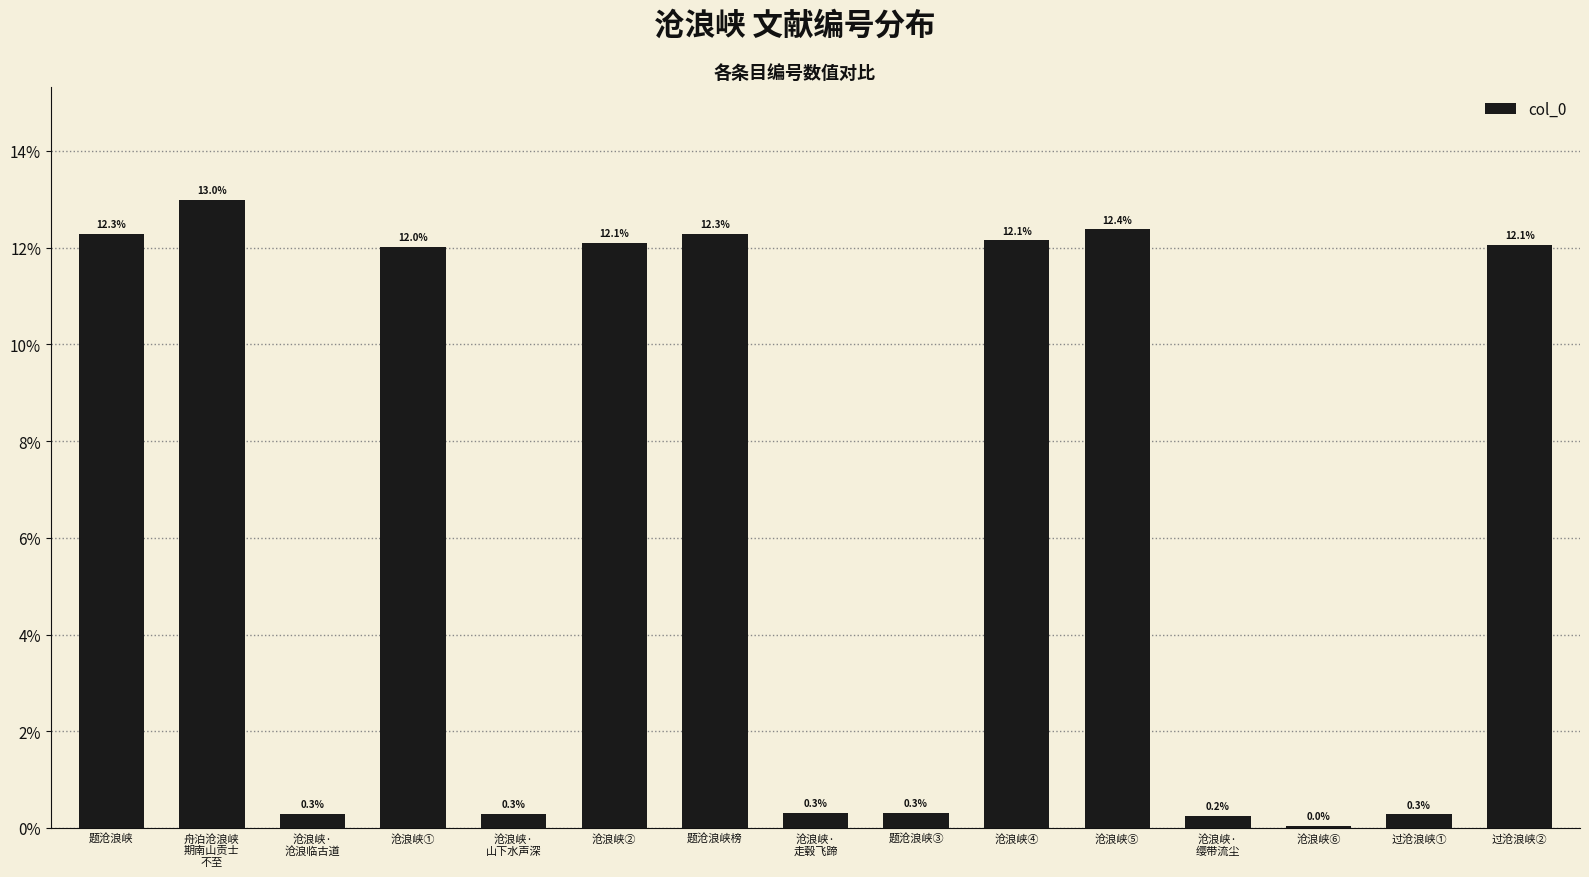

Between 沧浪峡④ and 沧浪峡·
走毂飞蹄, which is larger?

沧浪峡④